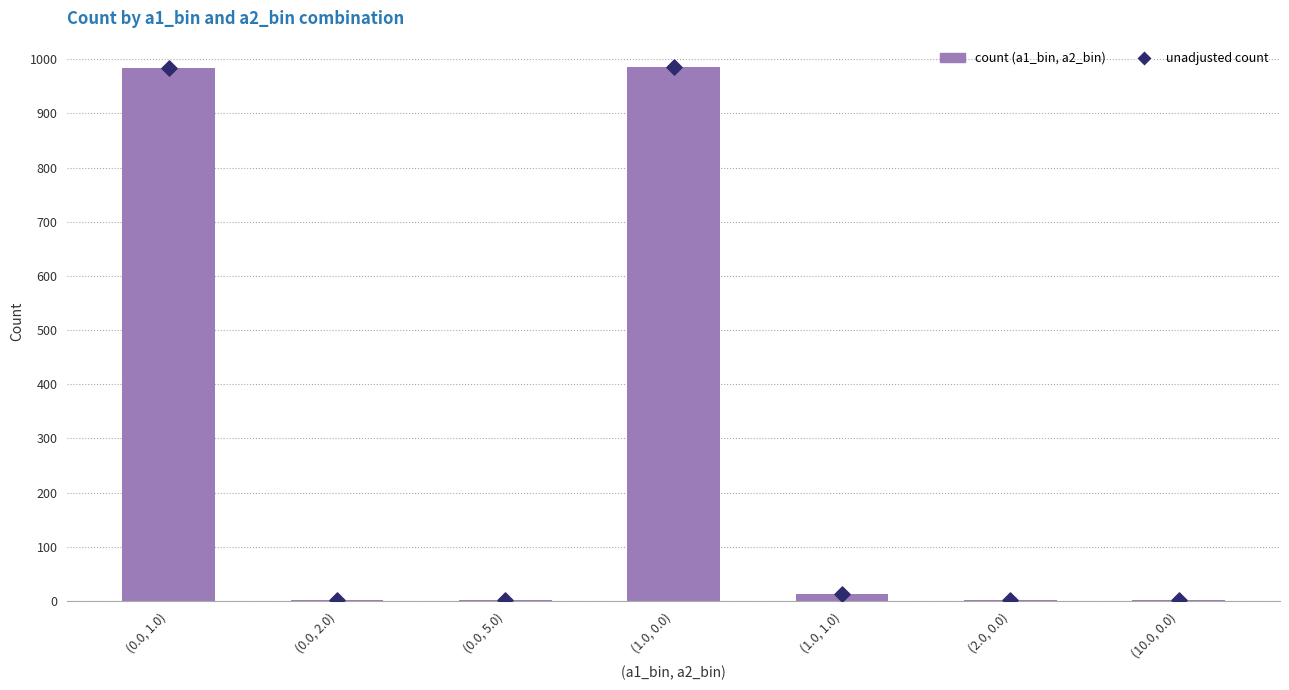

Which series has the widest spread of Y values?

count (a1_bin, a2_bin)